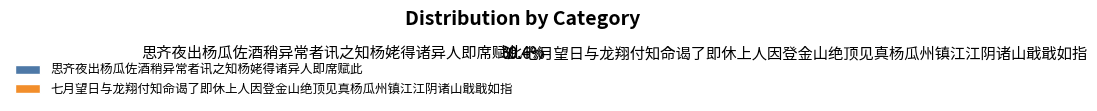

Which category accounts for the majority?

七月望日与龙翔付知命谒了即休上人因登金山绝顶见真杨瓜州镇江江阴诸山戢戢如指